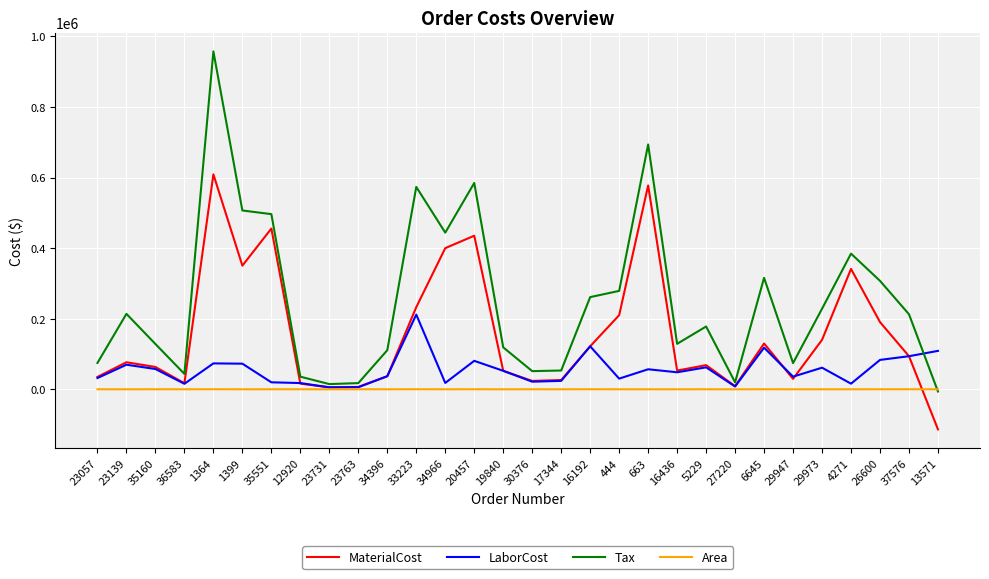

True or false: Area and MaterialCost intersect in this chart.

True